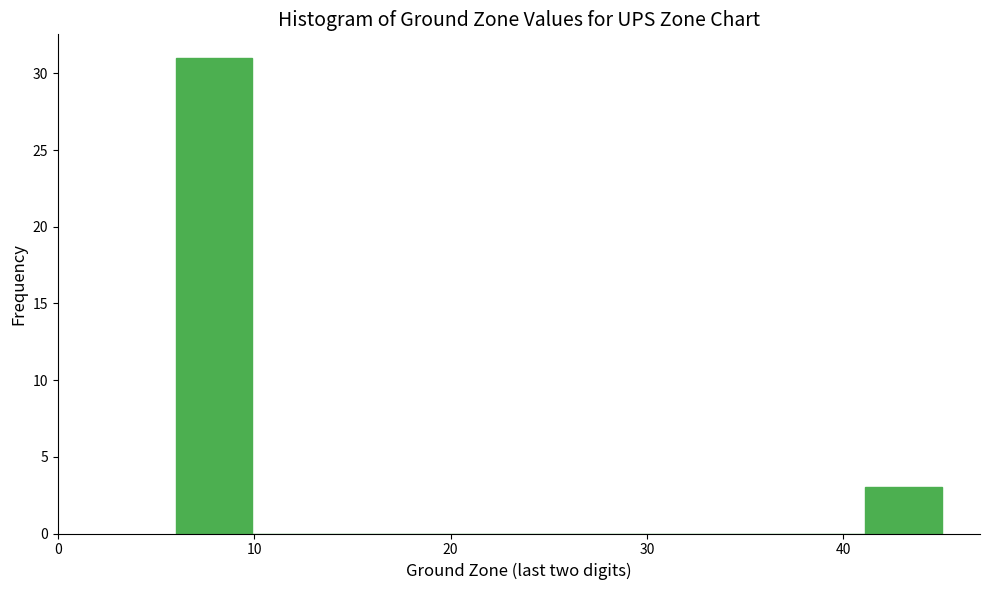

Around what value on the x-axis is the tallest bar? Give the approximate position of its centre, as read against the axis.

8